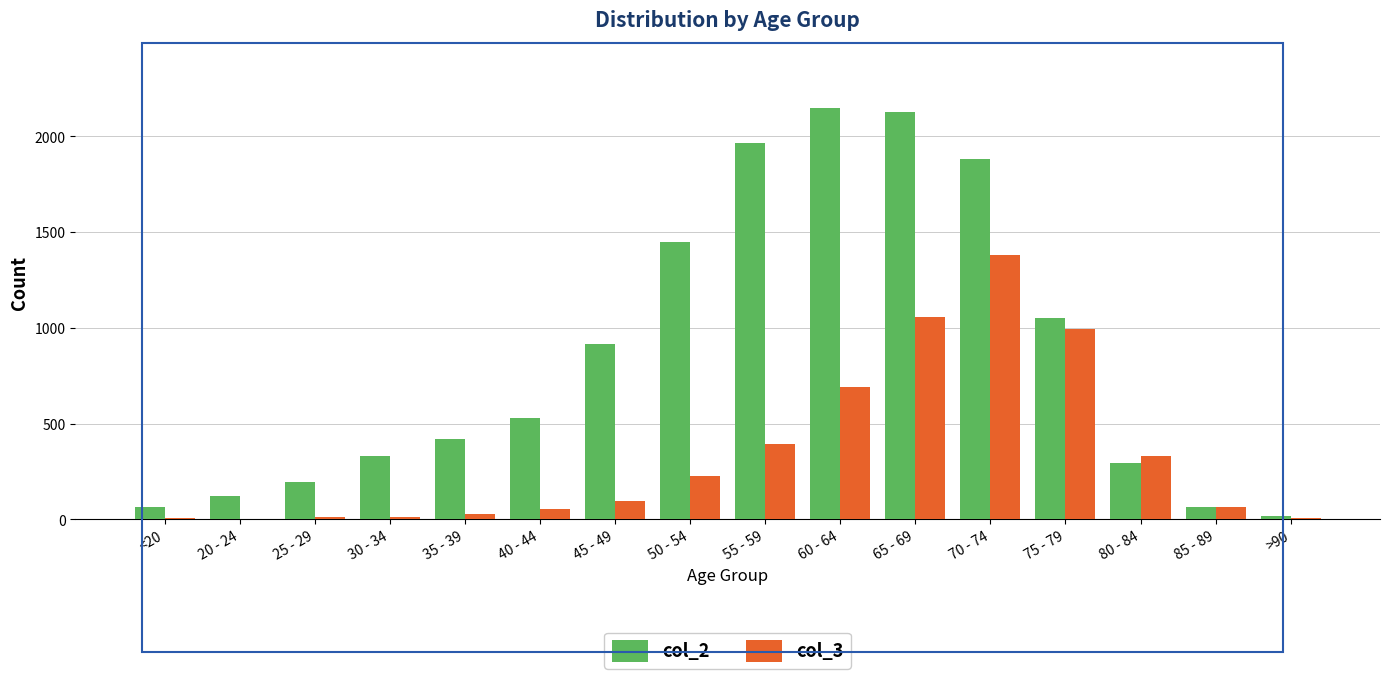

The value of col_2 at 70 - 74 is 3257. True or false?

False